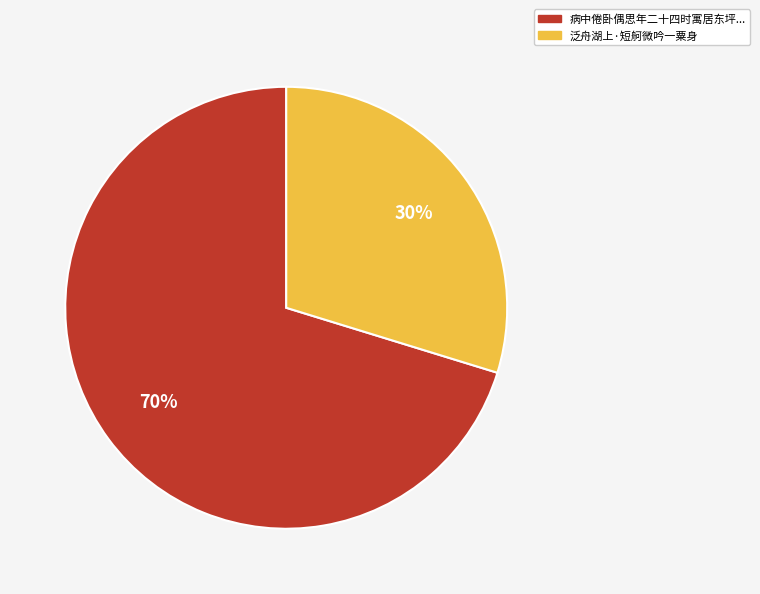

To the nearest percent, what is the average slice percentage?

50%